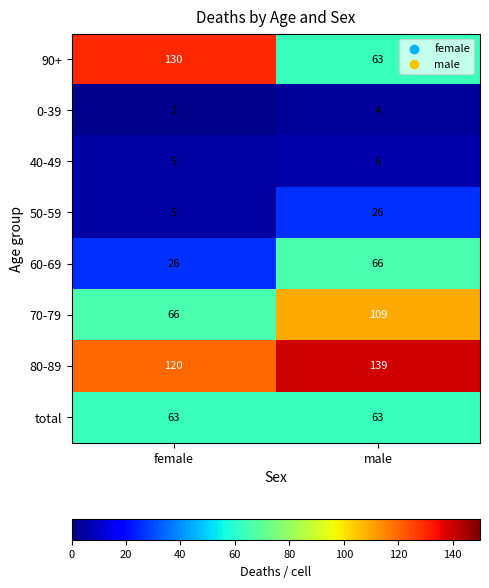

List the labels in order of 90+ value, smallest first.

male, female